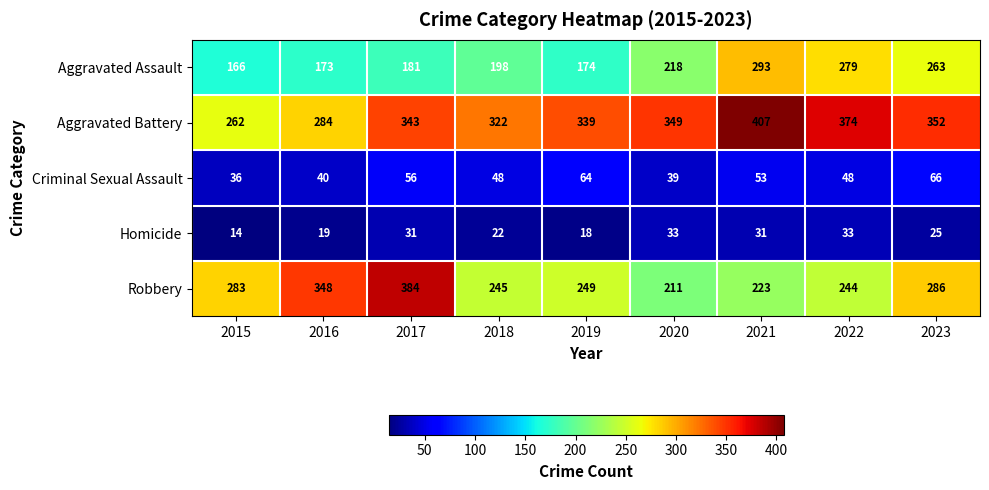

At which label does Criminal Sexual Assault reach its minimum?

2015